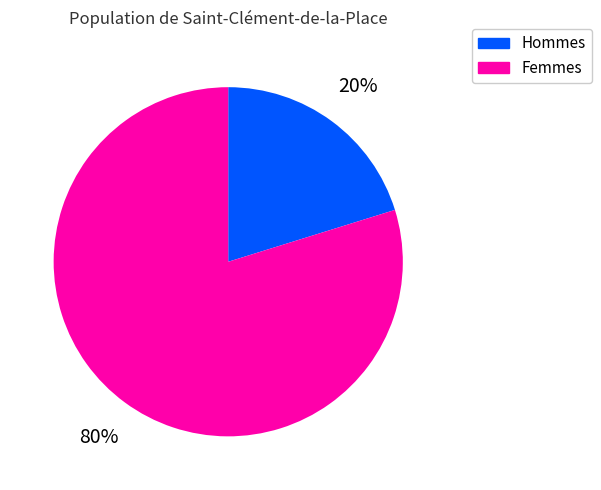

How many segments does this pie chart have?

2